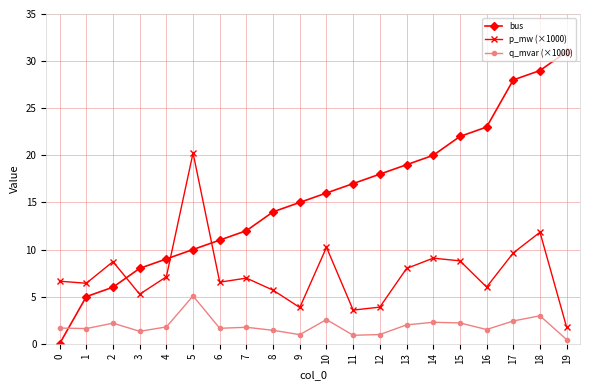

The bus series shows 18.0 at 12. True or false?

True